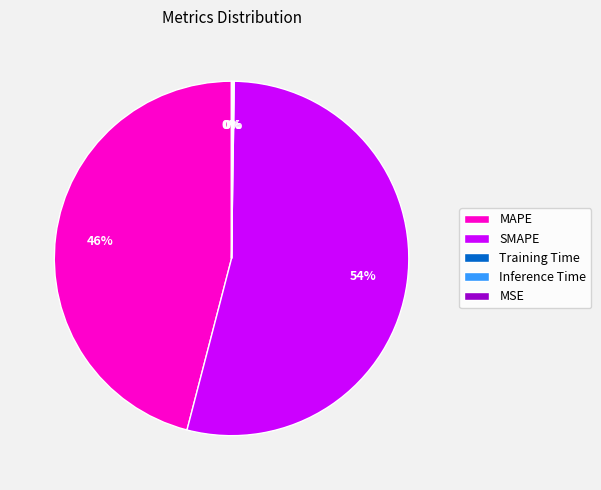

To the nearest percent, what is the average slice percentage?

20%